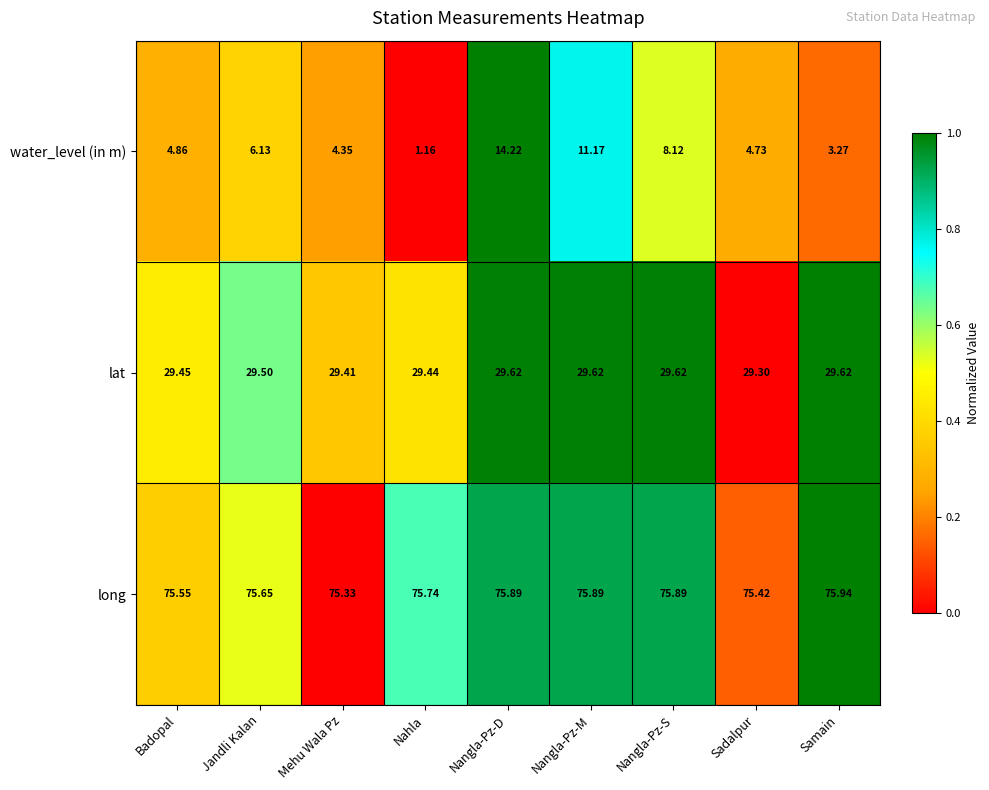

At which category is the sum across all series the highest?

Nangla-Pz-D